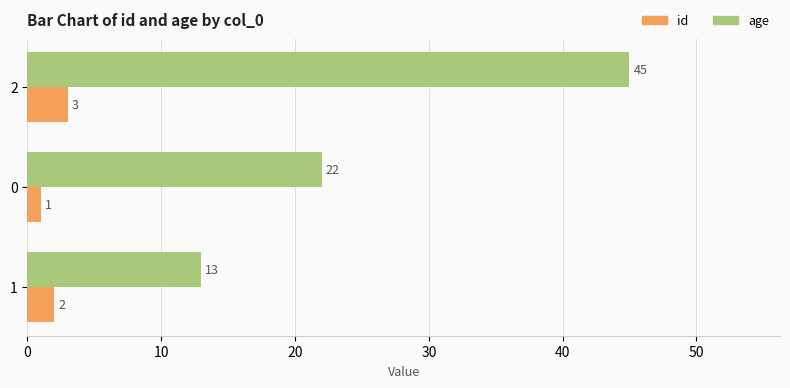

Is it true that age equals 45 at 2?

True